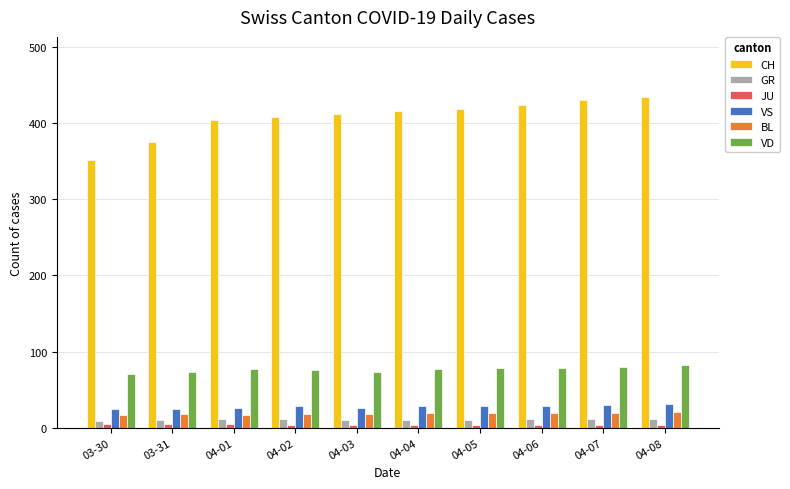

Which series has the largest total across all categories?

CH